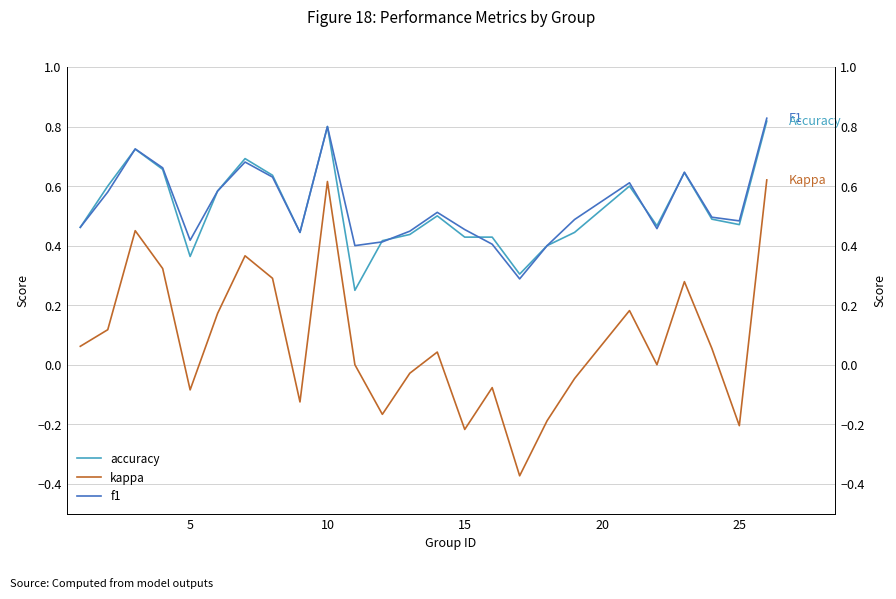

True or false: accuracy and kappa cross at least once.

False